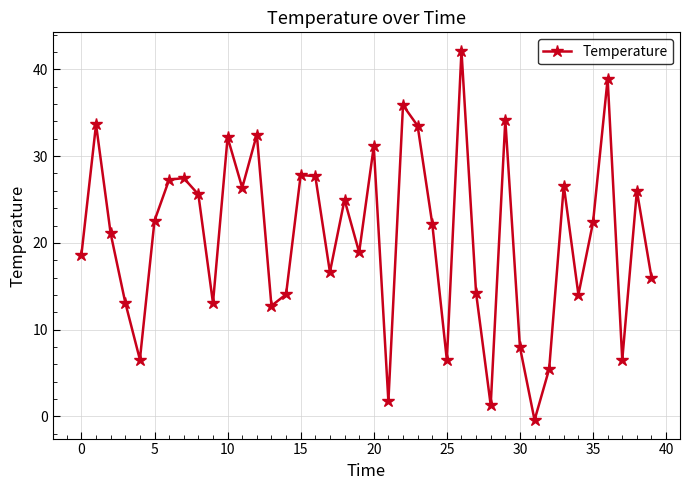

What is the maximum value shown in the chart?

42.1